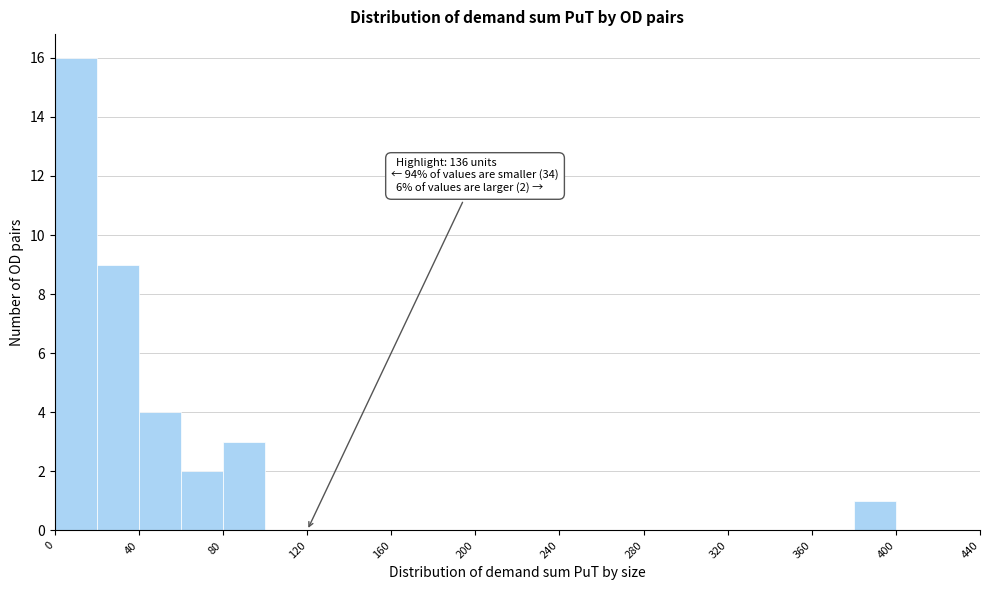

Which range on the x-axis has the tallest bar?

0 to 20